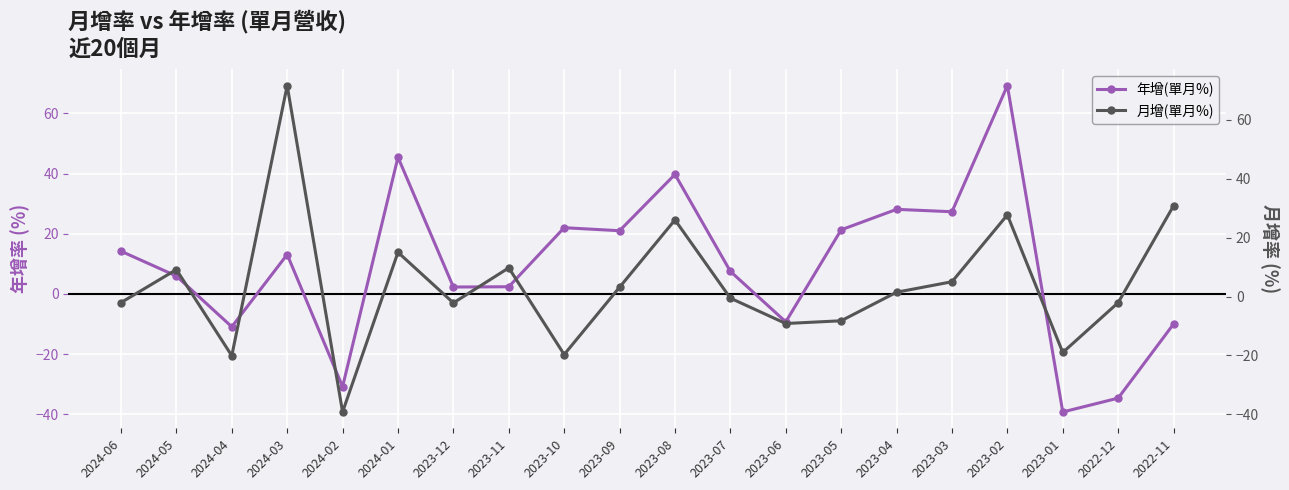

Where do 月增(單月%) and 年增(單月%) first cross each other?

2024-06 and 2024-05